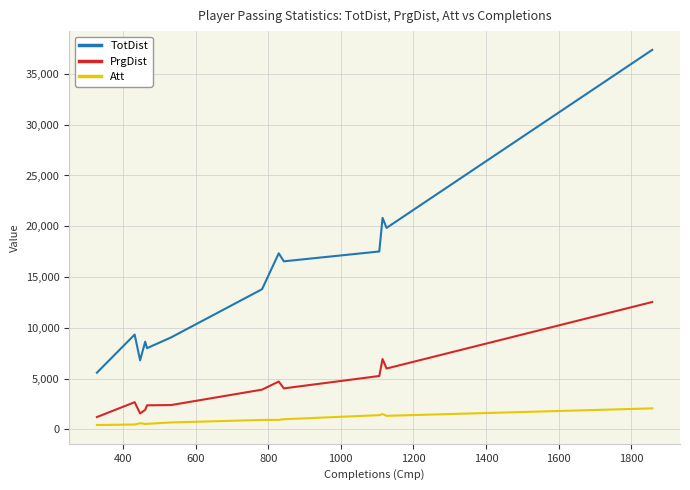

Does the chart display data point markers on the line(s)?

No